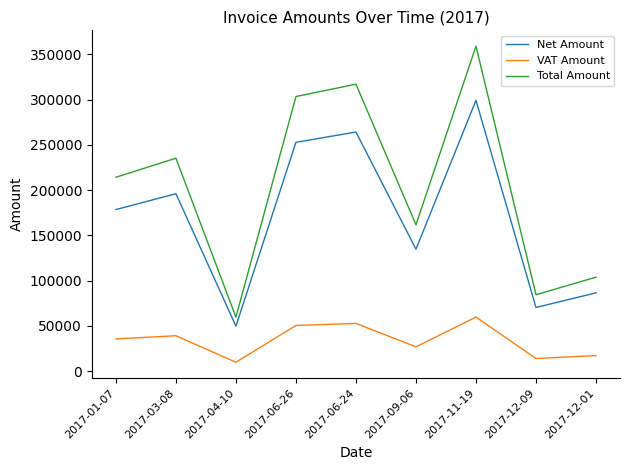

True or false: VAT Amount and Net Amount intersect in this chart.

False